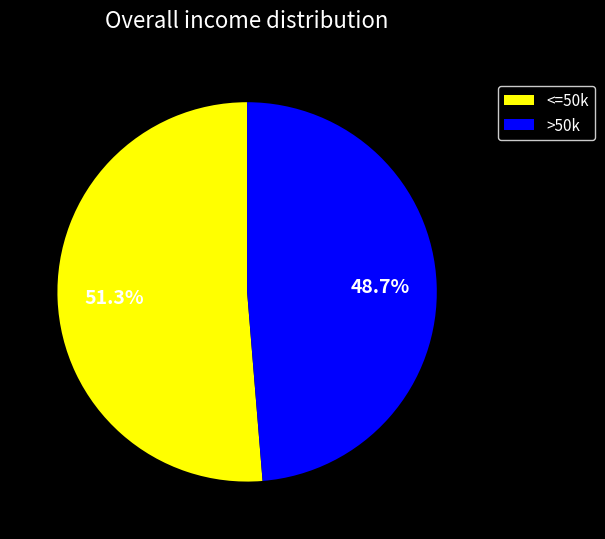

Is there any slice that represents more than half of the pie?

Yes